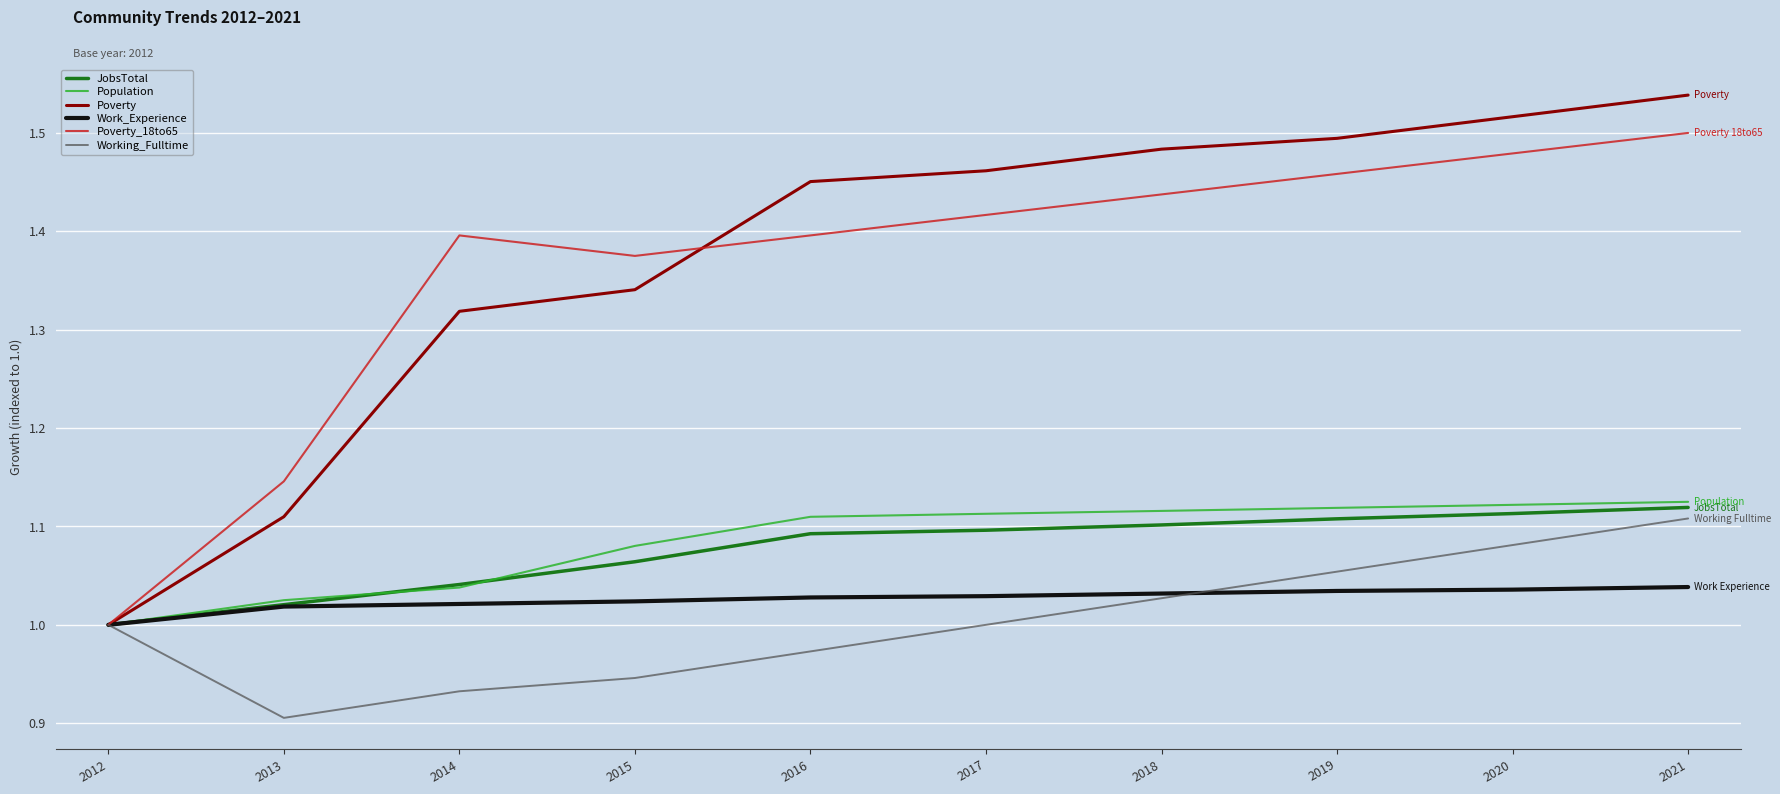

Between 2019 and 2021, which series saw the biggest shift?

Working_Fulltime